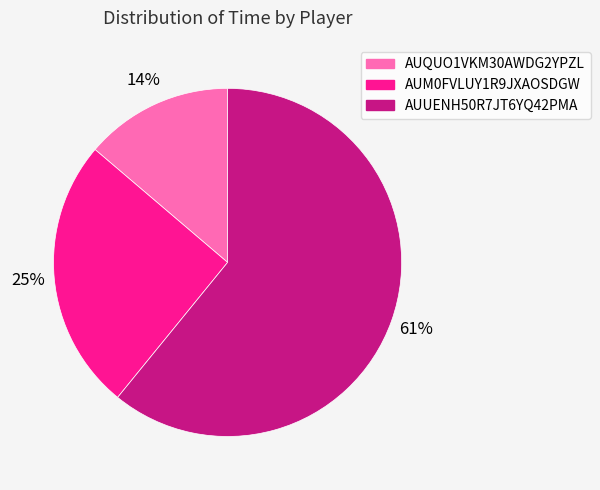

Is there a majority slice in this chart?

Yes